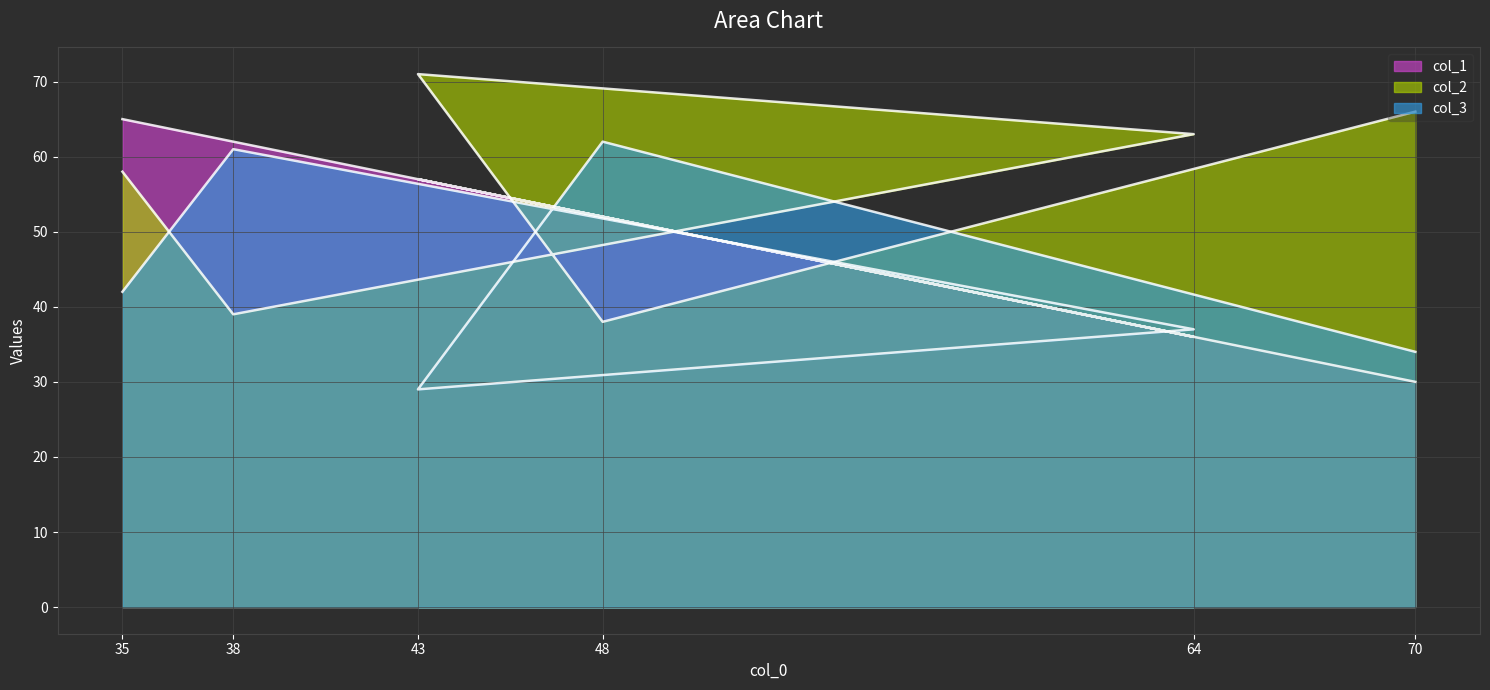

Does the chart display data point markers on the line(s)?

No